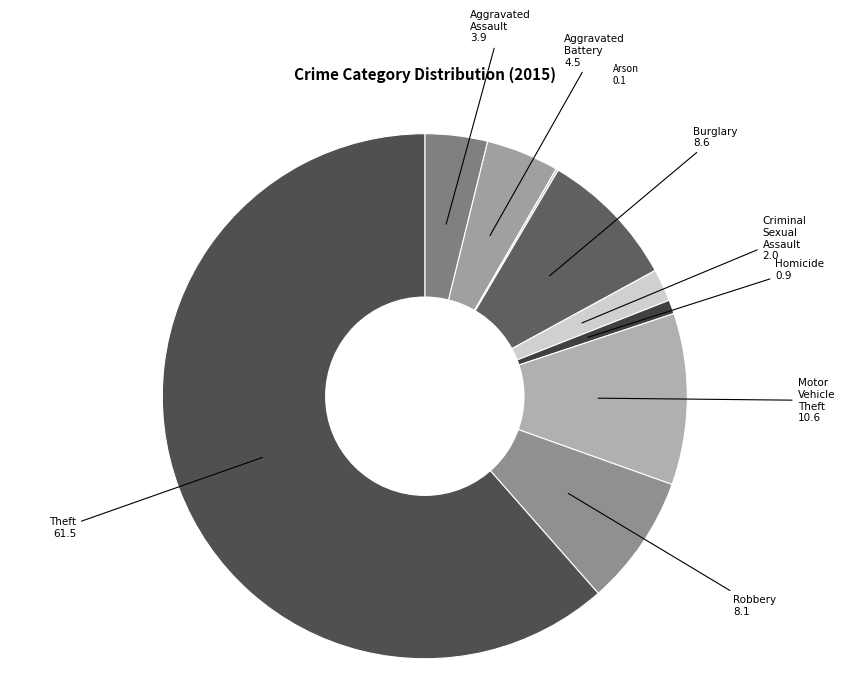

How many segments does this pie chart have?

9